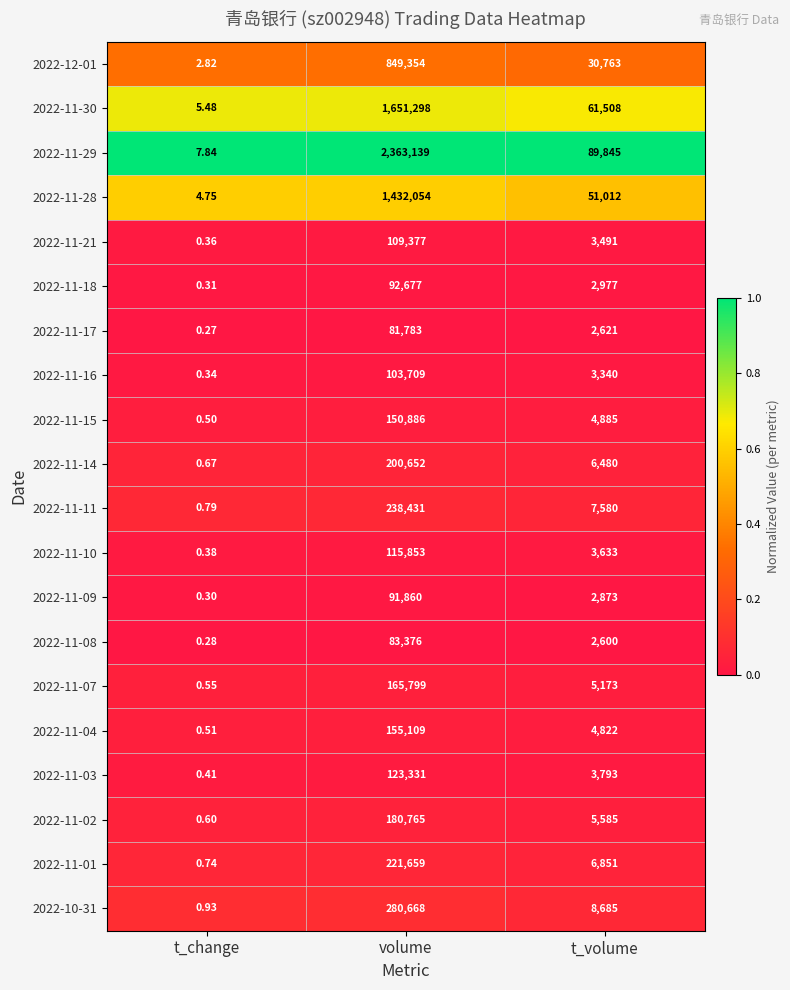

Which series has the largest range (max minus min)?

2022-11-29